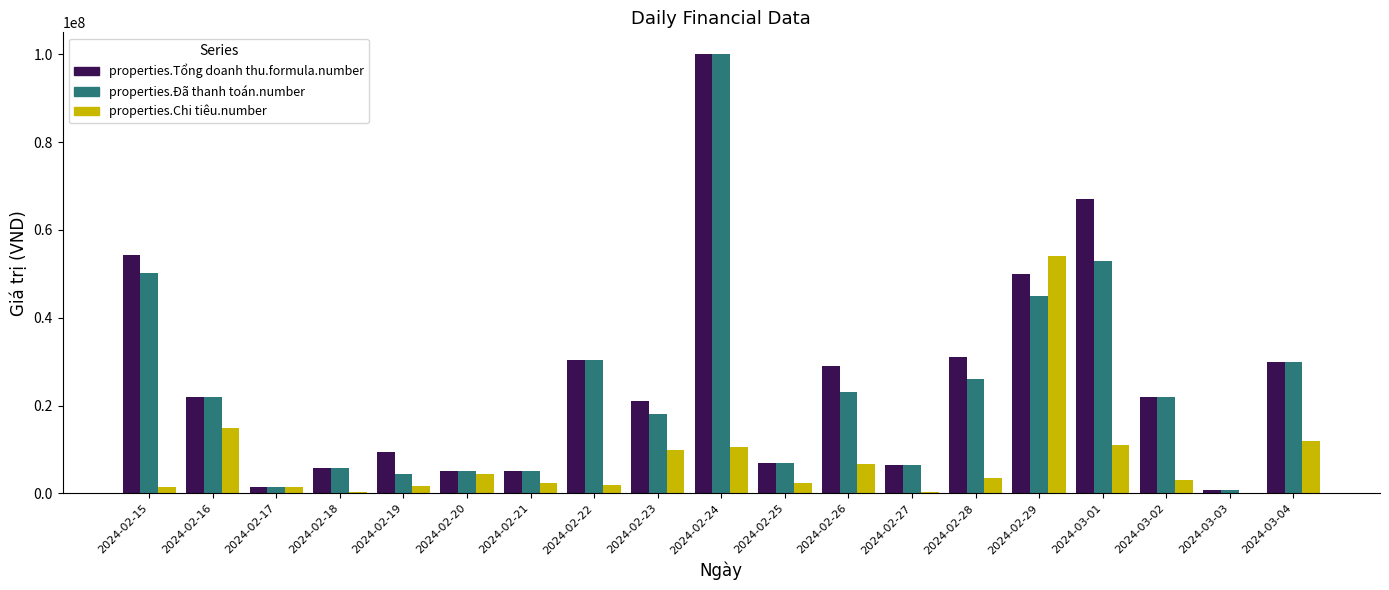

The value of properties.Chi tiêu.number at 2024-02-15 is 1550000. True or false?

True